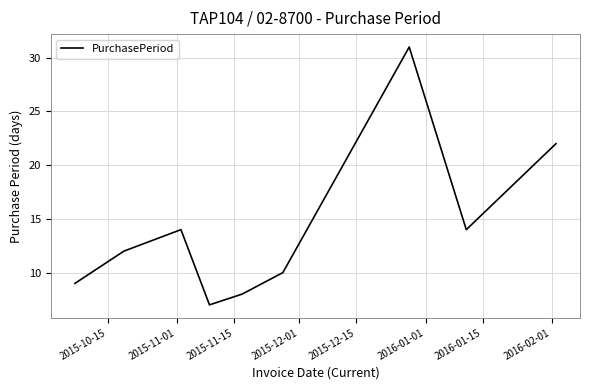

How many series are shown in this chart?

1